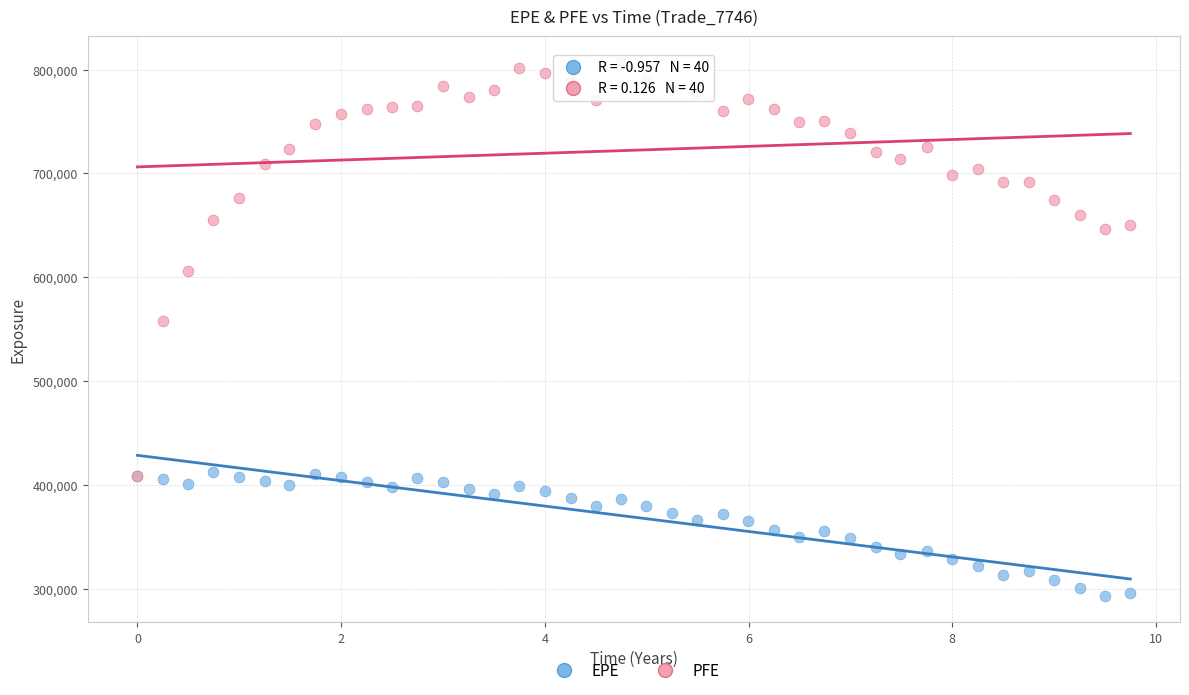

Across all series, what Y value is closest to 549898?

557984